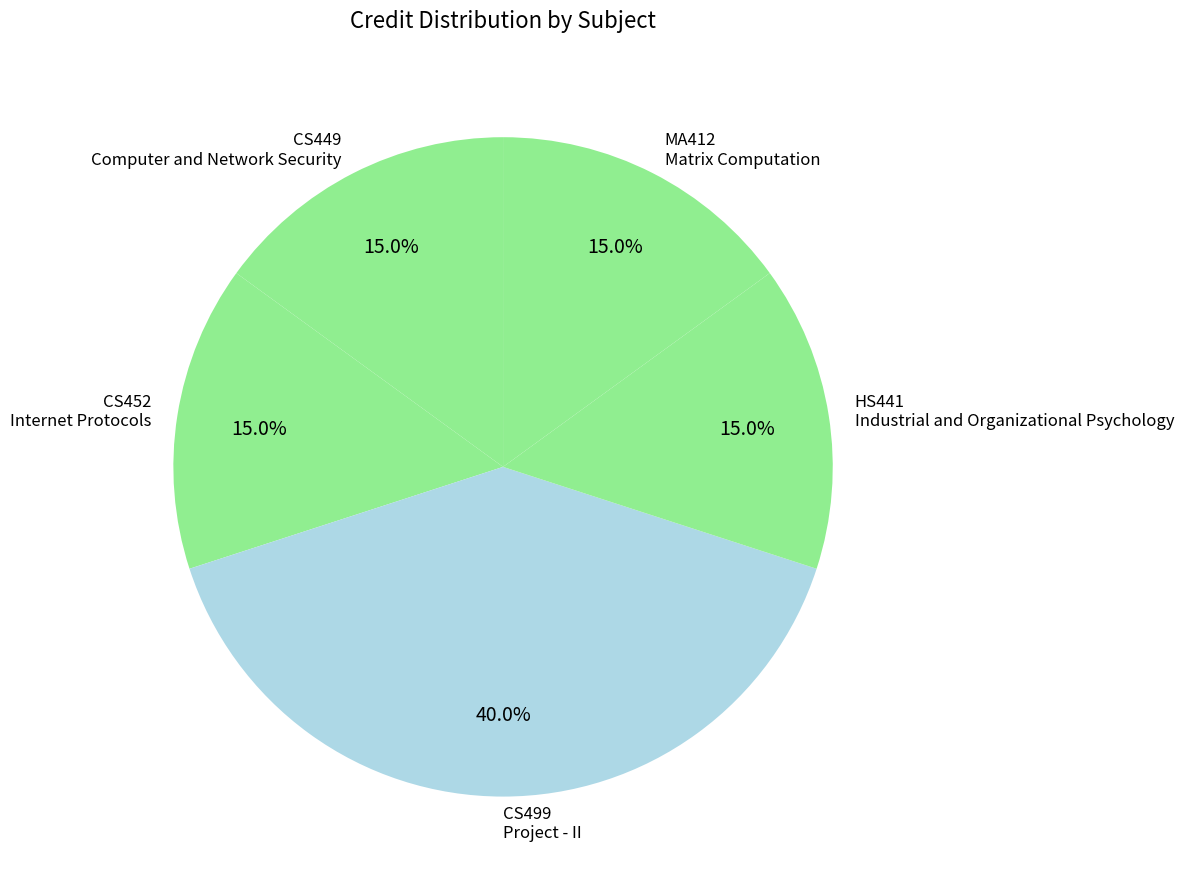

Is there any slice that represents more than half of the pie?

No